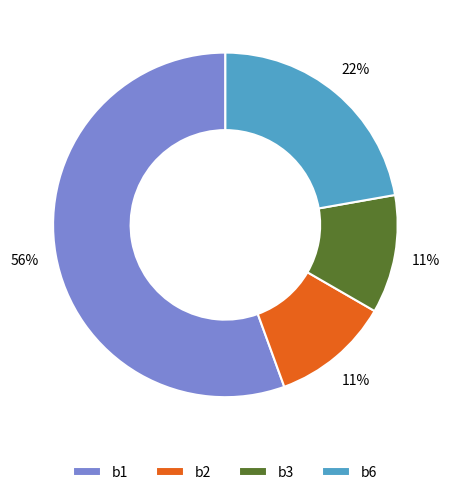

To the nearest percent, what is the average slice percentage?

25%